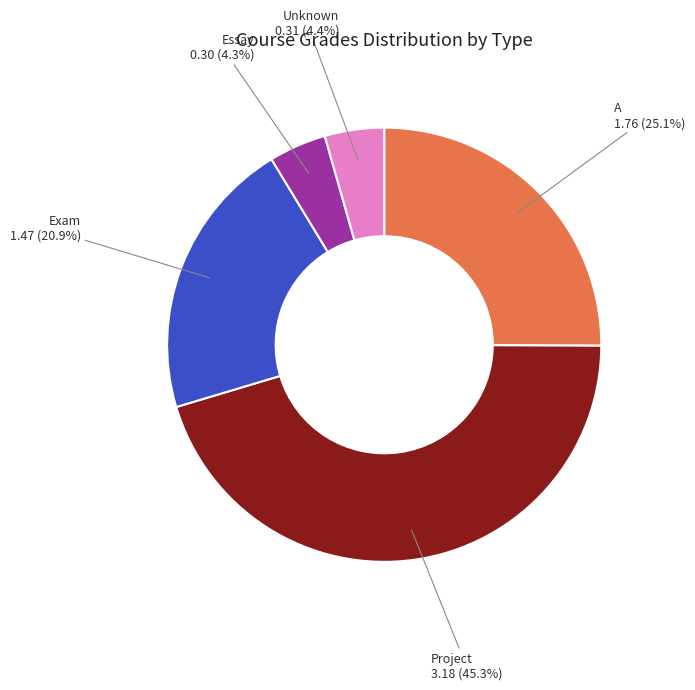

Is there a majority slice in this chart?

No